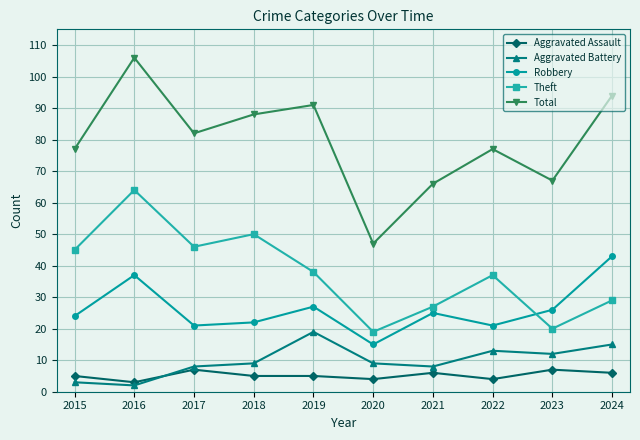

Is this an area chart (filled region under the line)?

No